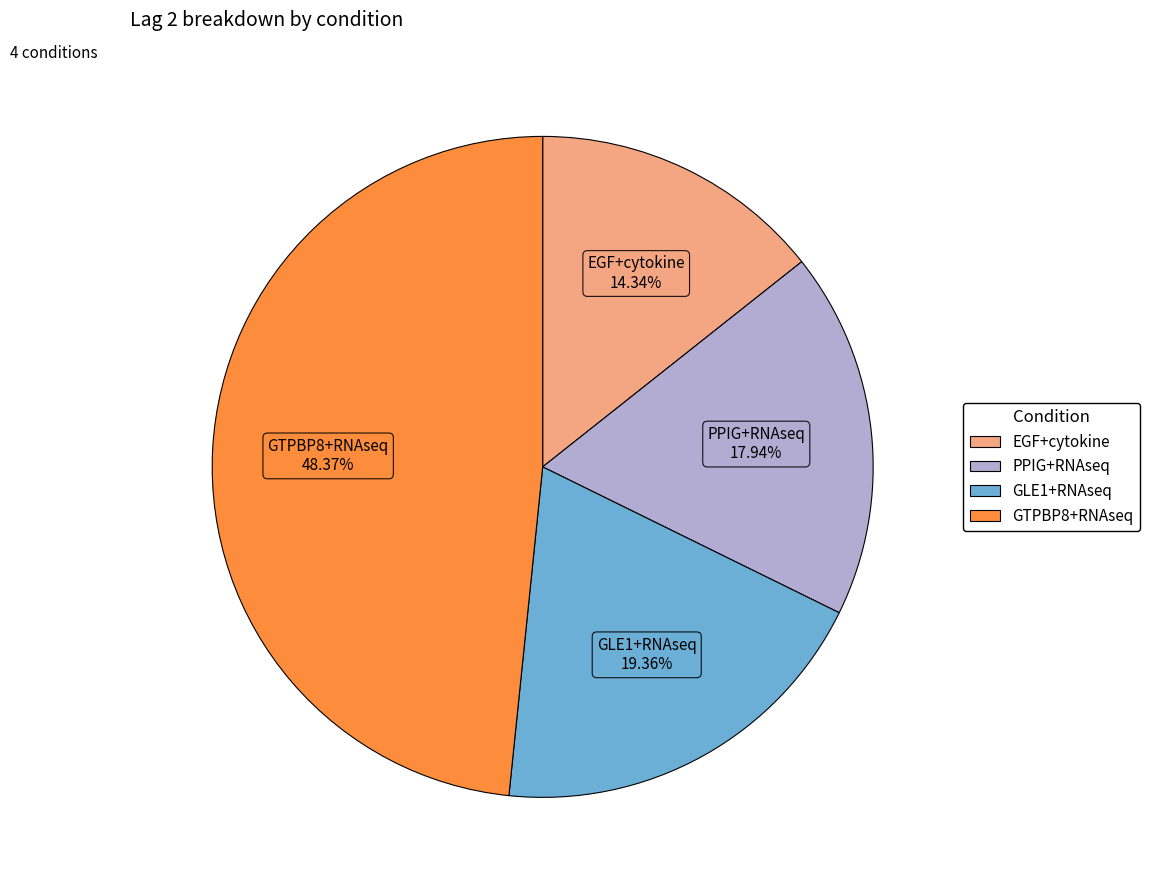

Does EGF+cytokine represent more than half of the total?

No